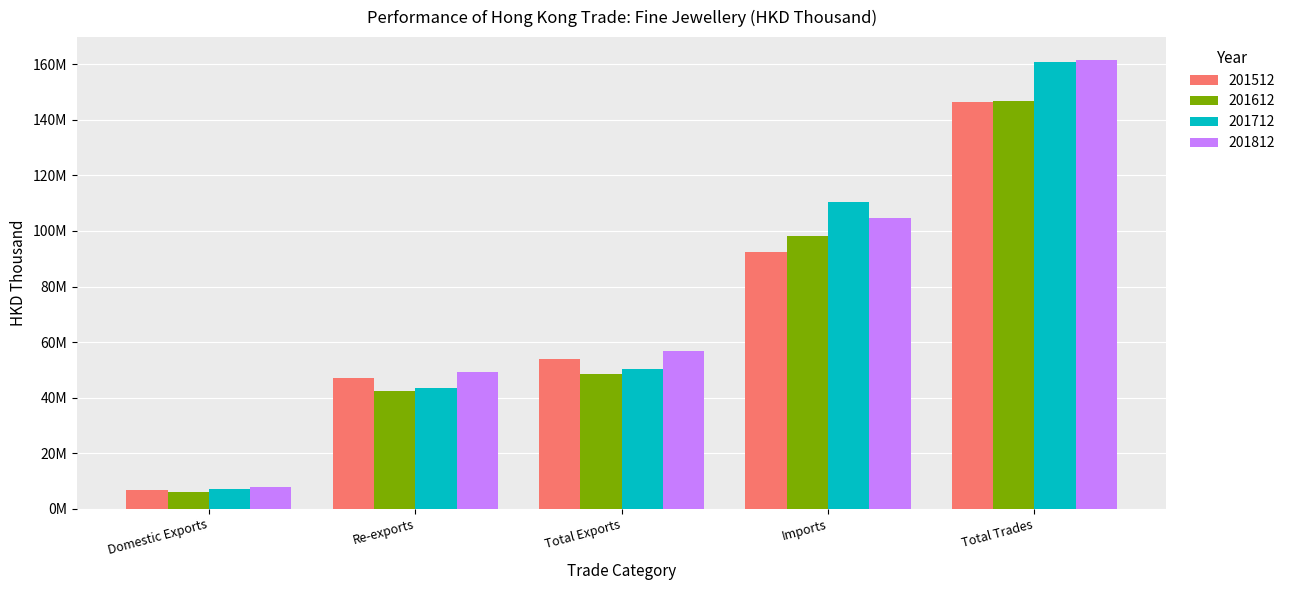

What is the difference between the highest and lowest values at Total Trades?

15387388.8